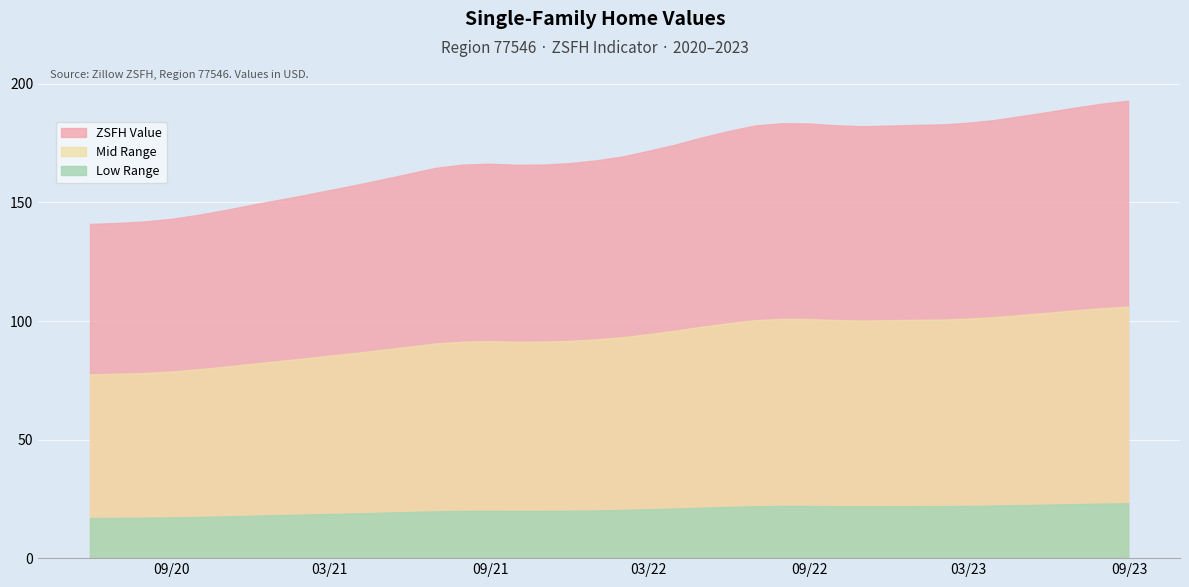

List the series in order of their overall mean, highest first.

ZSFH Value, Mid Range, Low Range